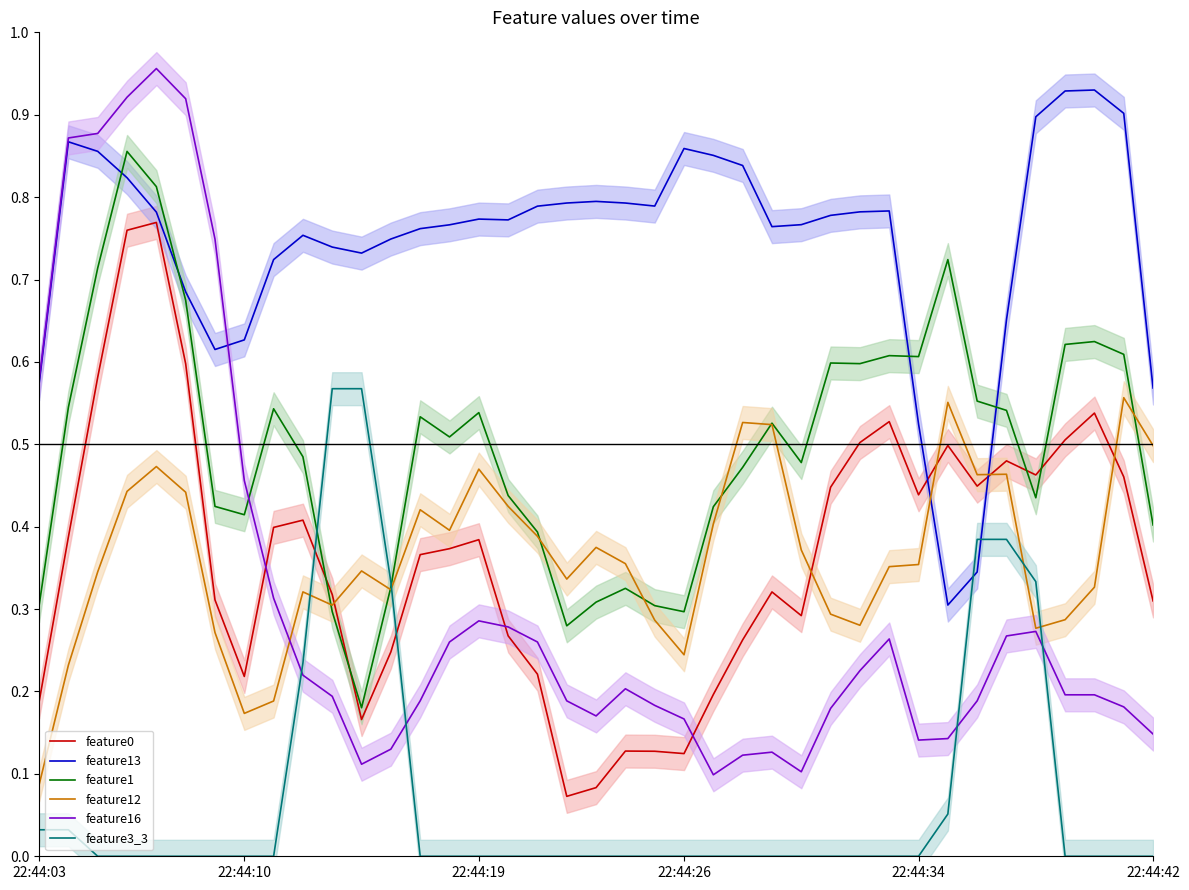

True or false: feature3_3 and feature0 intersect in this chart.

True